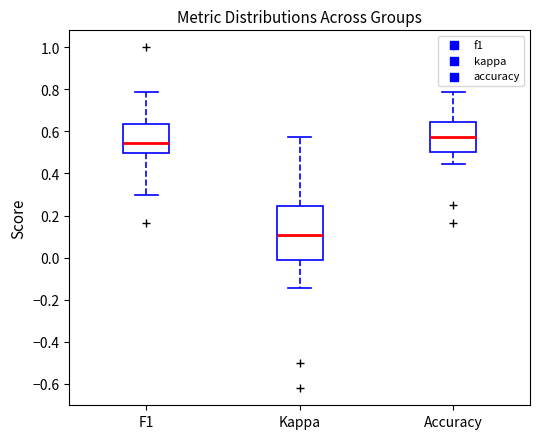

Reading left to right, transcribe this box plot: for each box, give where its median line is, the range the box spans, and where its two whiskers end, as read against the y-axis. The values are not printed on the chart, so give them approximately, as read against the axis.

F1: median 0.54, box 0.50 to 0.64, whiskers 0.30 to 0.78
Kappa: median 0.10, box -0.02 to 0.24, whiskers -0.14 to 0.58
Accuracy: median 0.58, box 0.50 to 0.64, whiskers 0.44 to 0.78